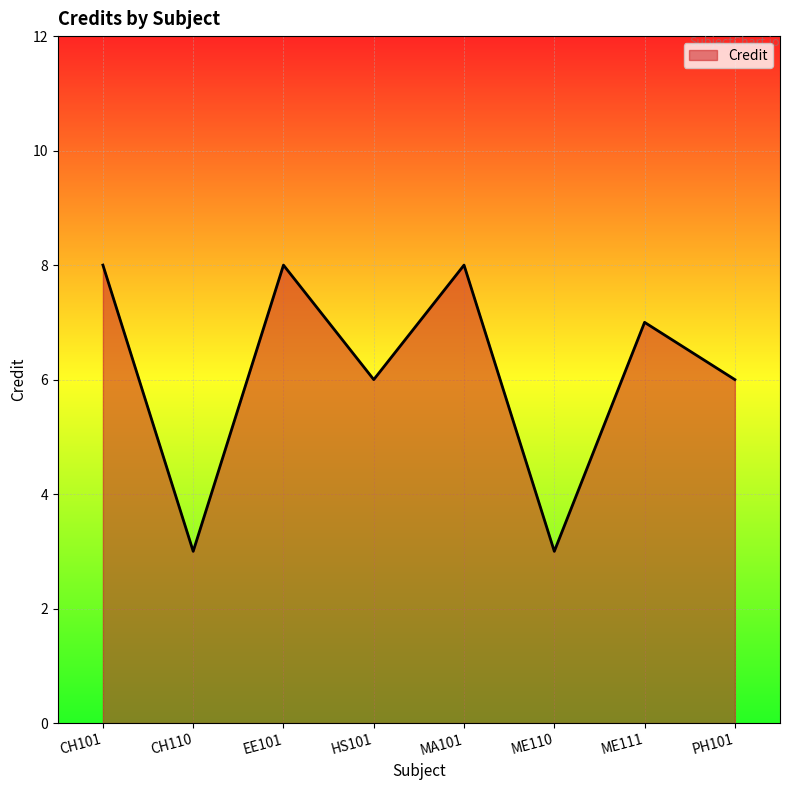

What is the smallest value displayed?

3